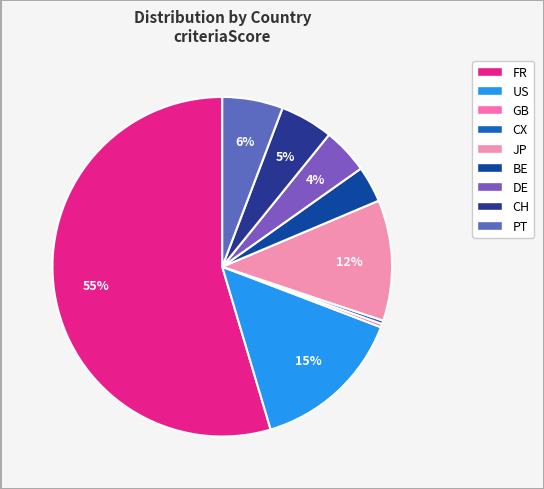

What percentage is the FR slice, to the nearest percent?

55%